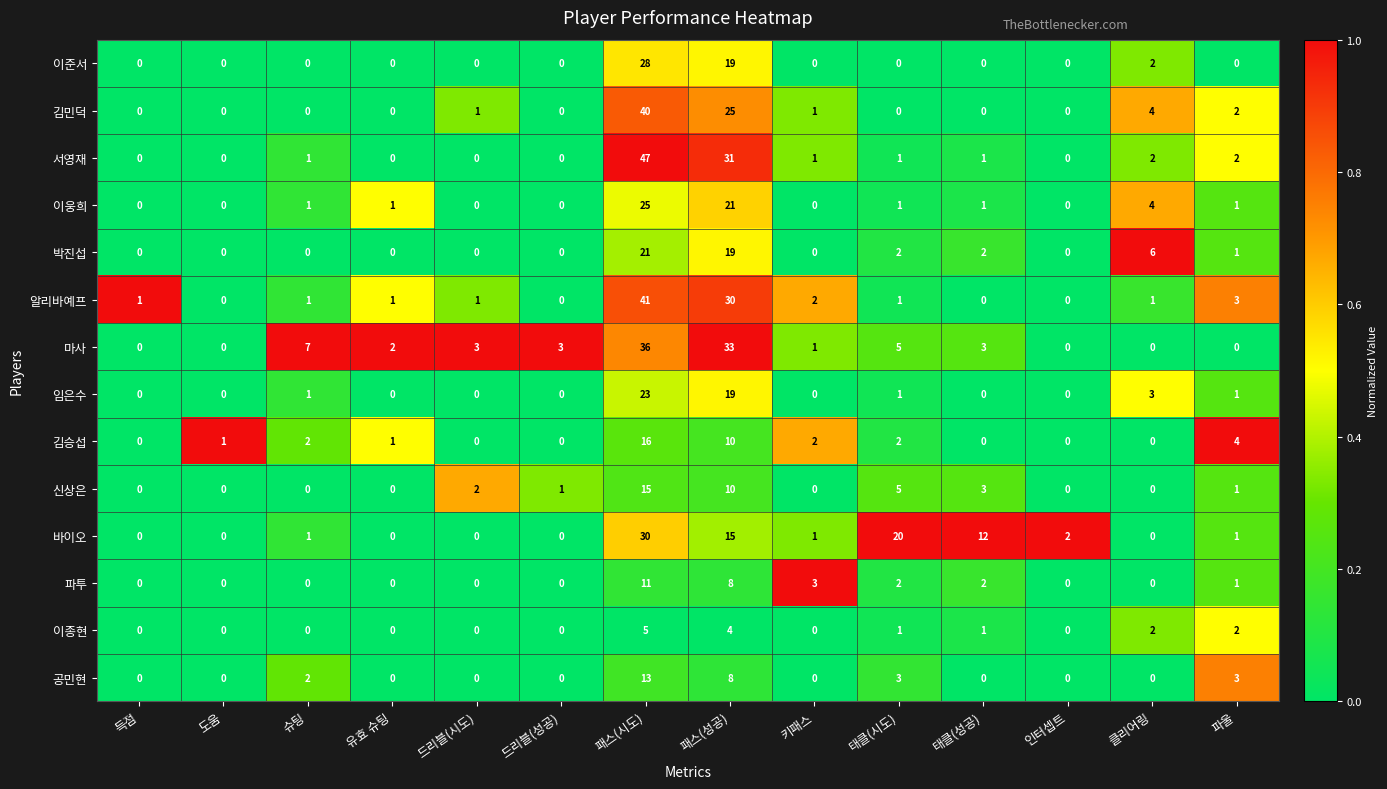

At which category is the sum across all series the highest?

패스(시도)